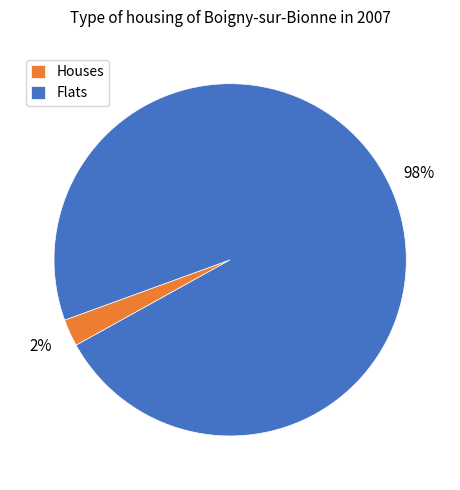

Which slice is the smallest?

Houses